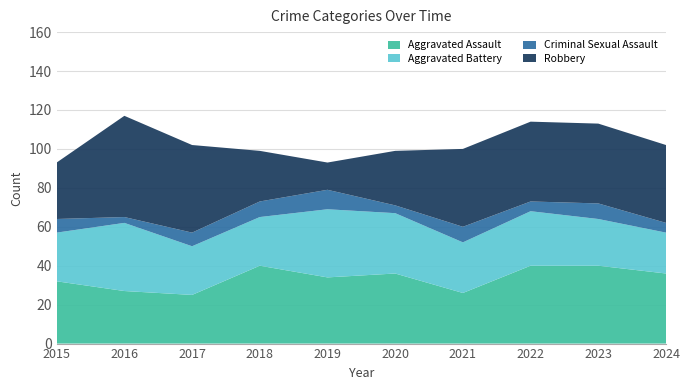

Reading left to right, extract all data points from this chart.

Aggravated Assault: 32	27	25	40	34	36	26	40	40	36
Aggravated Battery: 25	35	25	25	35	31	26	28	24	21
Criminal Sexual Assault: 7	3	7	8	10	4	8	5	8	5
Robbery: 29	52	45	26	14	28	40	41	41	40